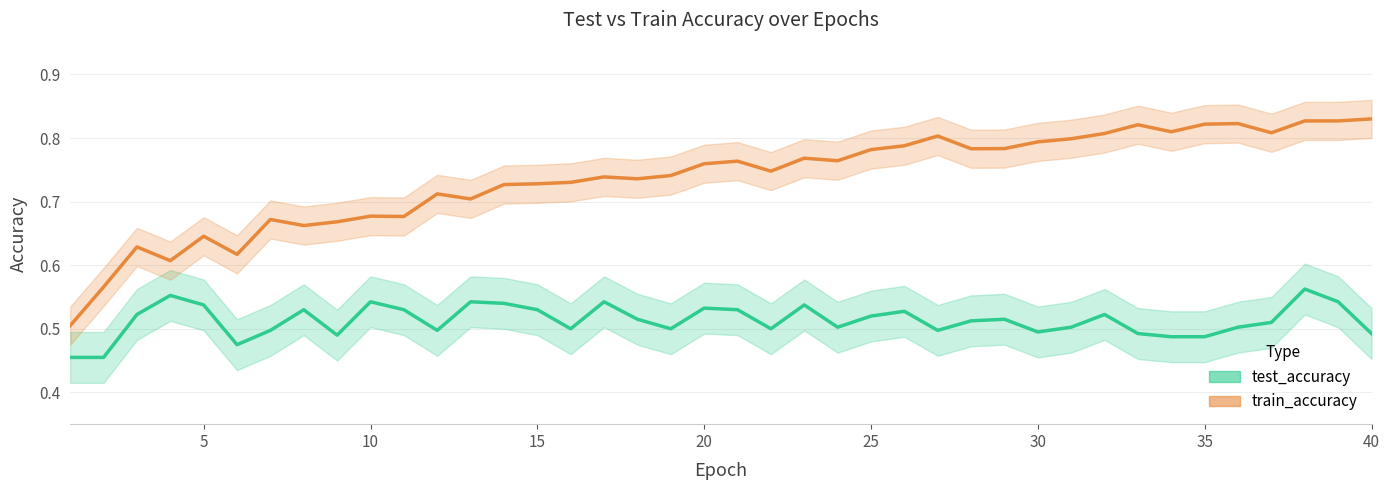

Is the value of train_accuracy at 34 greater than the value of test_accuracy at 0?

Yes